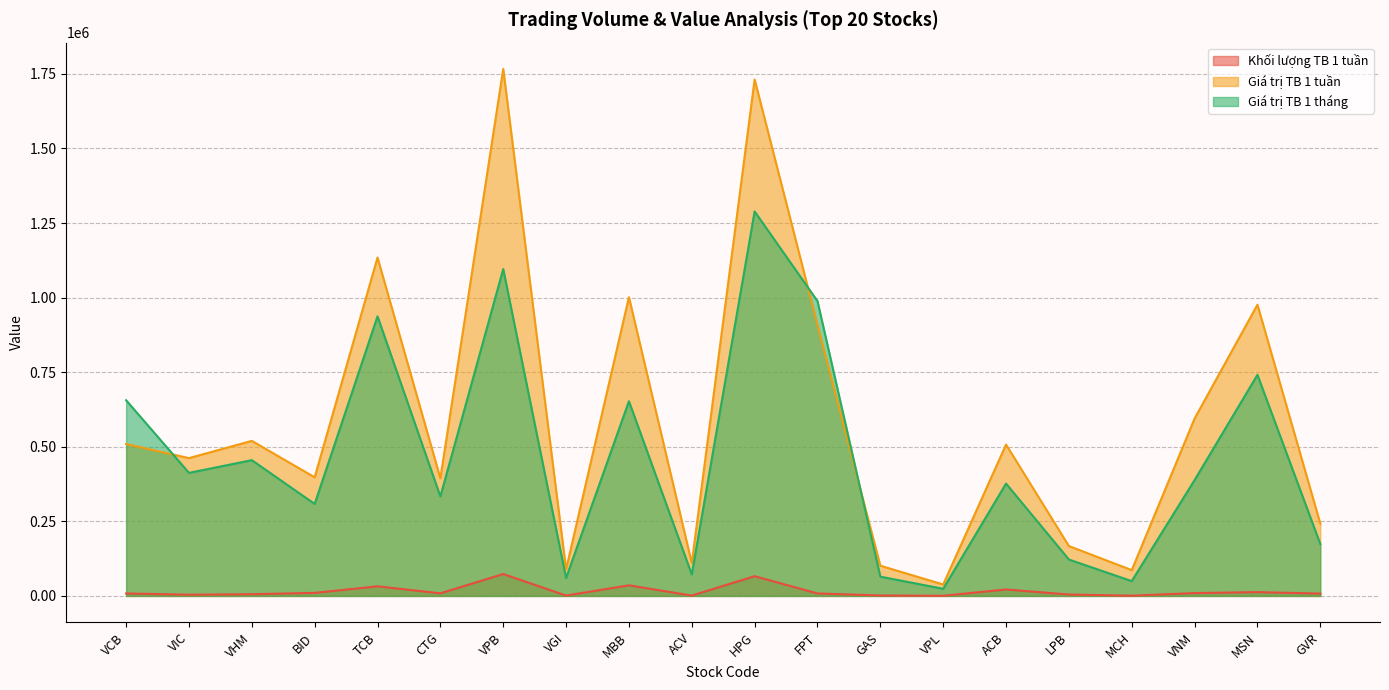

How many values in the Giá trị TB 1 tháng series are below 388408?

10